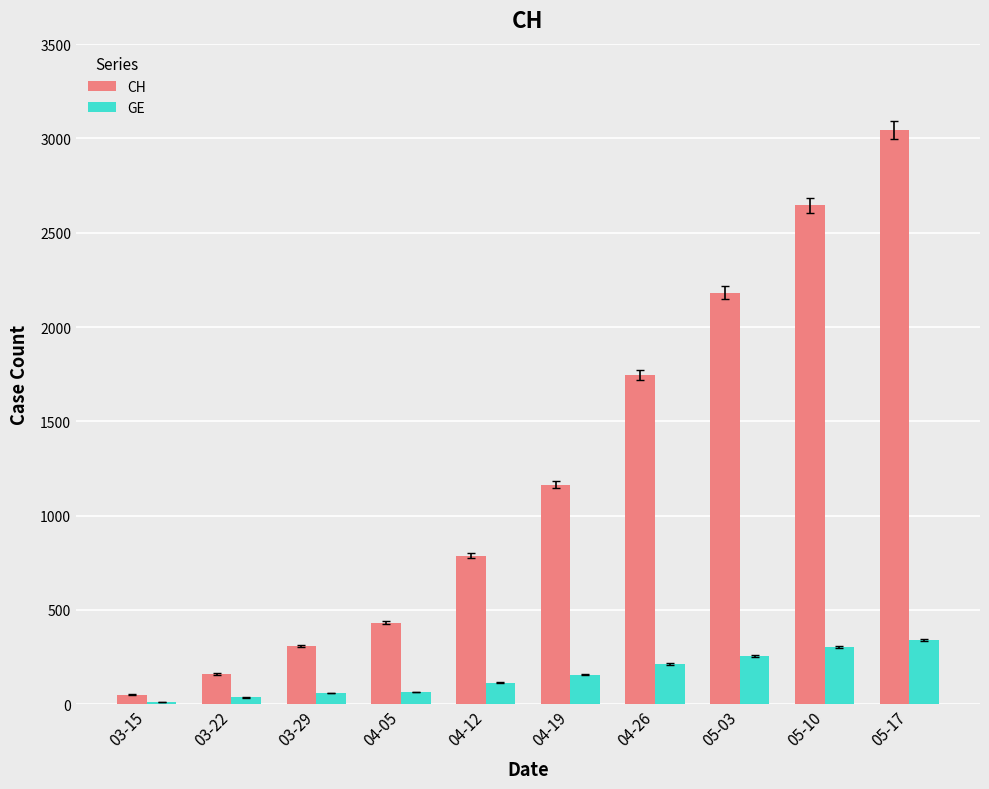

What is the sum of all GE values?

1553